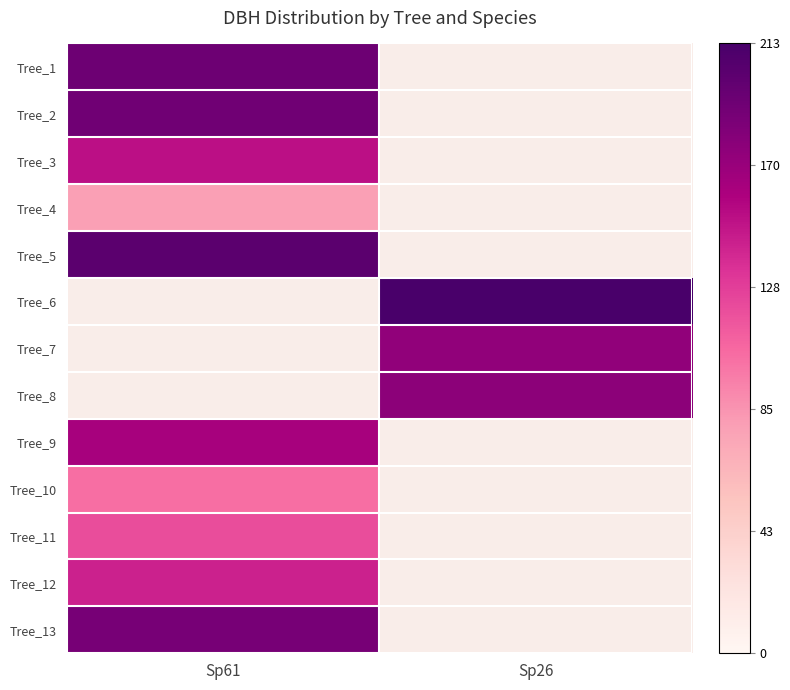

How many categories are shown in the chart?

2